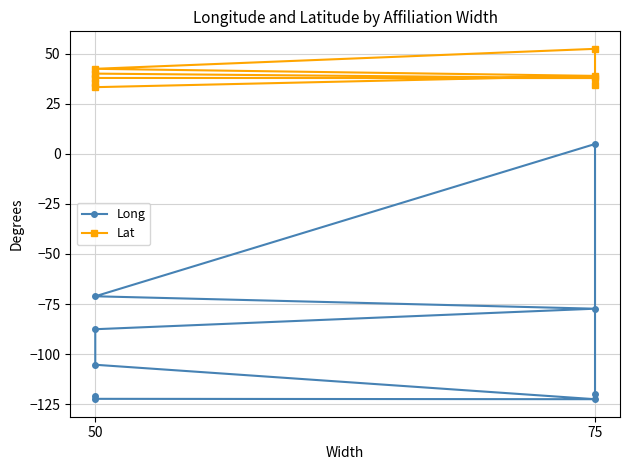

What is the approximate value of Long at 50?

-105.3